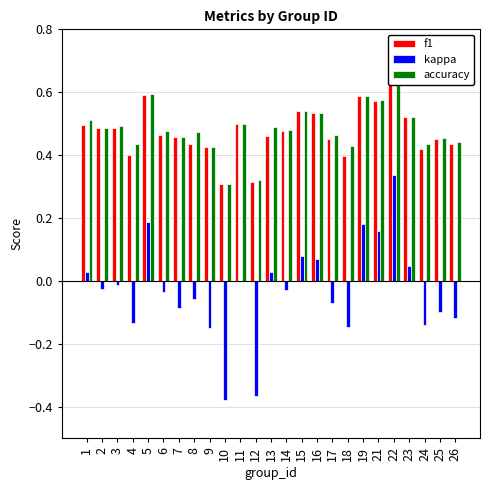

Does the chart contain any negative values?

Yes